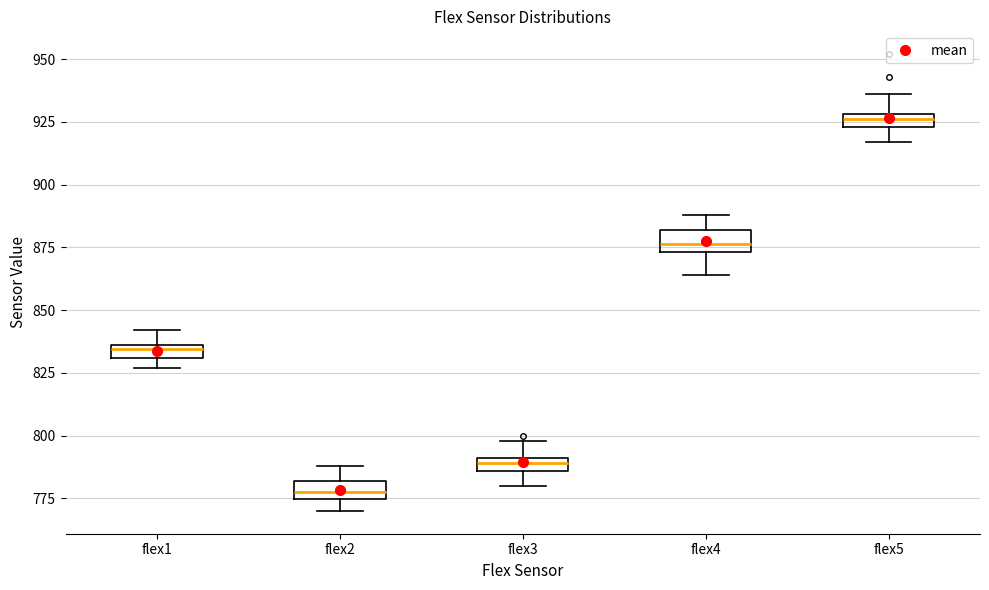

Which box's median line is the lowest?

flex2